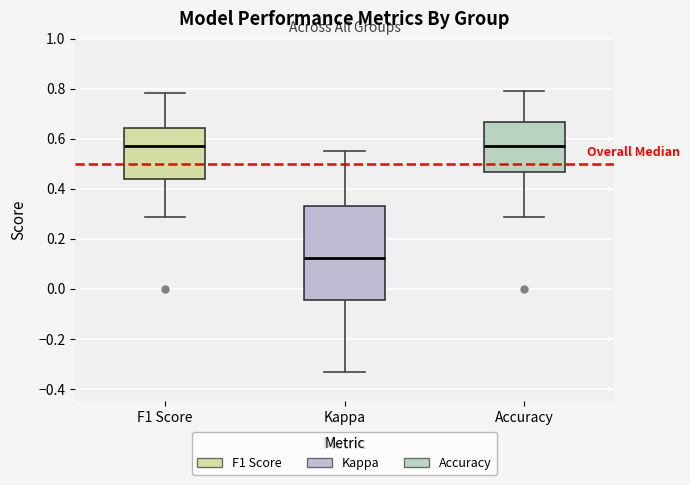

Reading left to right, transcribe this box plot: for each box, give where its median line is, the range the box spans, and where its two whiskers end, as read against the y-axis. The values are not printed on the chart, so give them approximately, as read against the axis.

F1 Score: median 0.58, box 0.44 to 0.64, whiskers 0.28 to 0.78
Kappa: median 0.12, box -0.04 to 0.34, whiskers -0.34 to 0.56
Accuracy: median 0.58, box 0.46 to 0.66, whiskers 0.28 to 0.78